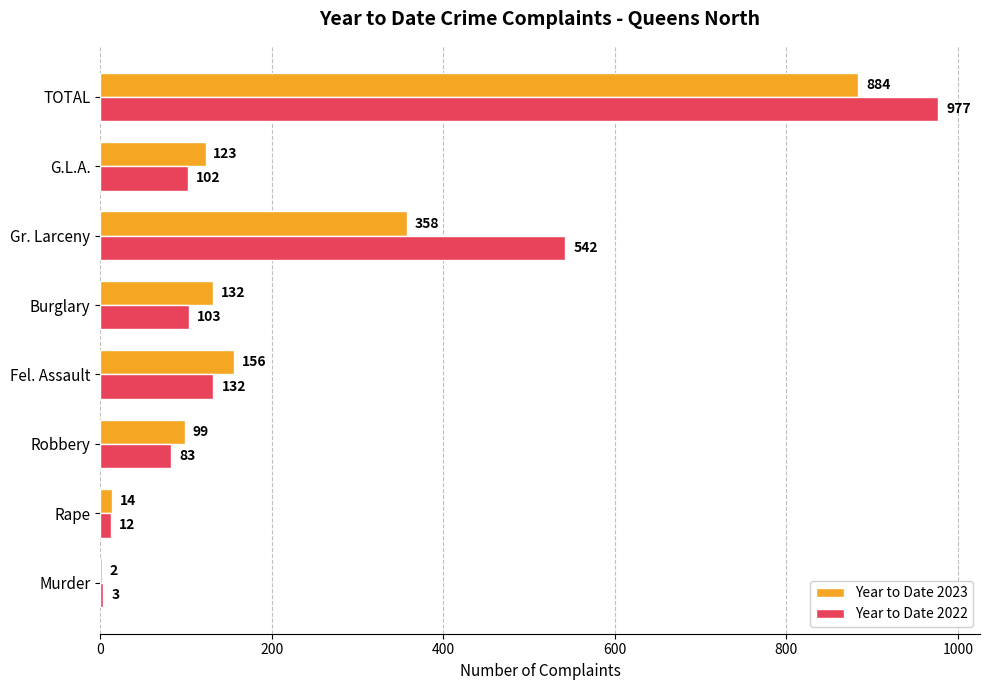

True or false: Year to Date 2023 has a value of 358 at Gr. Larceny.

True